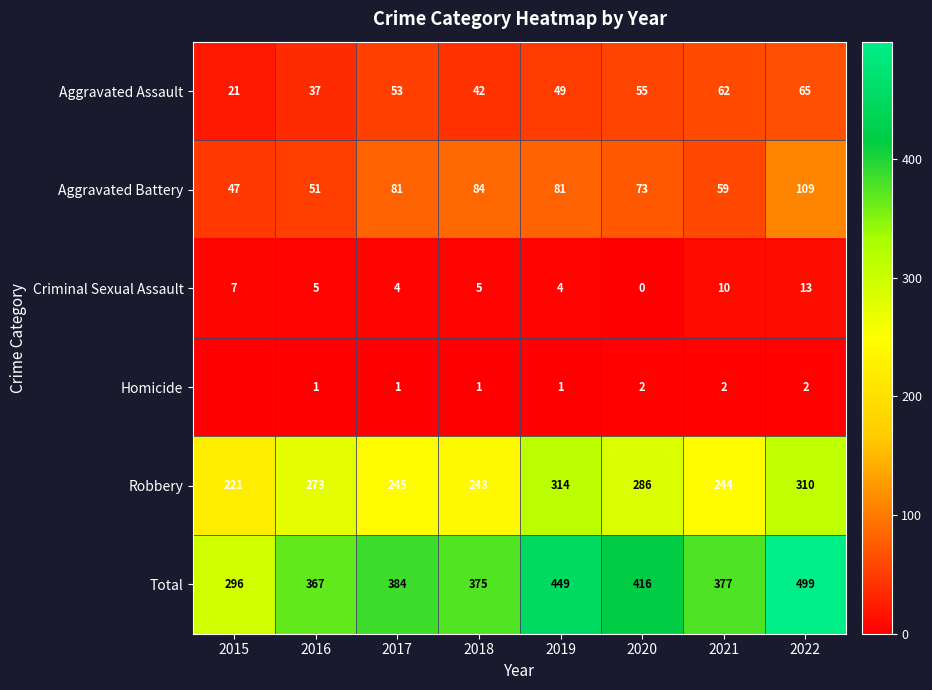

What is the sum of all Aggravated Assault values?

384